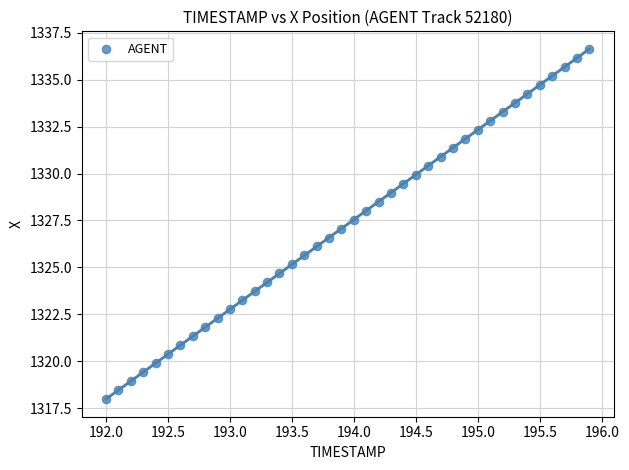

What is the range of Y values (max minus min)?

18.7